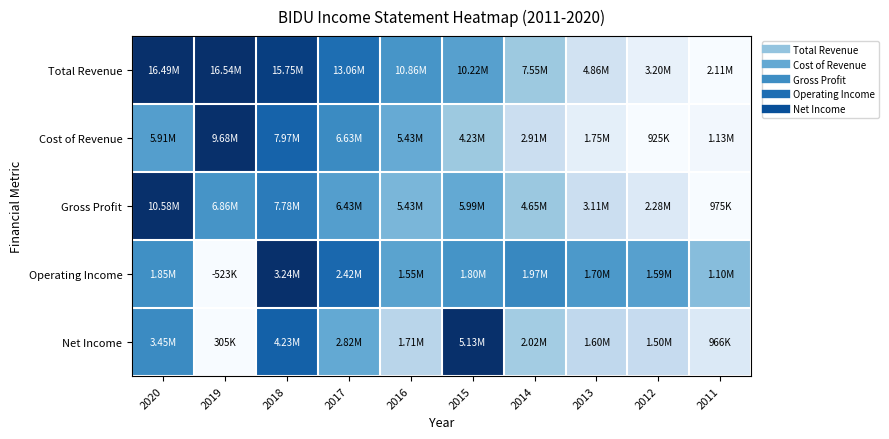

Count the number of categories in the chart.

10